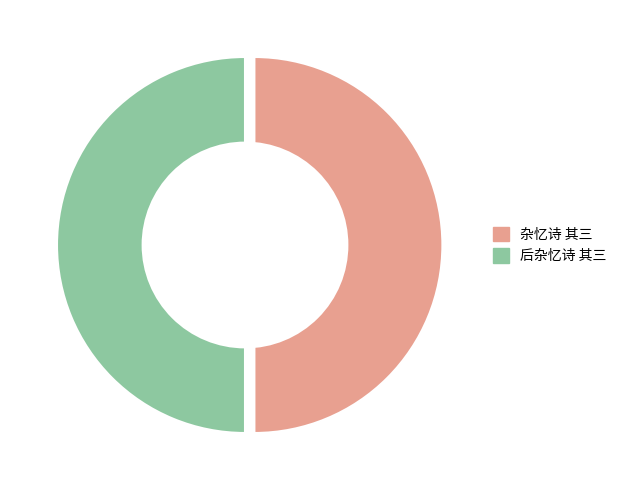

Which category has the biggest portion of the pie?

后杂忆诗 其三